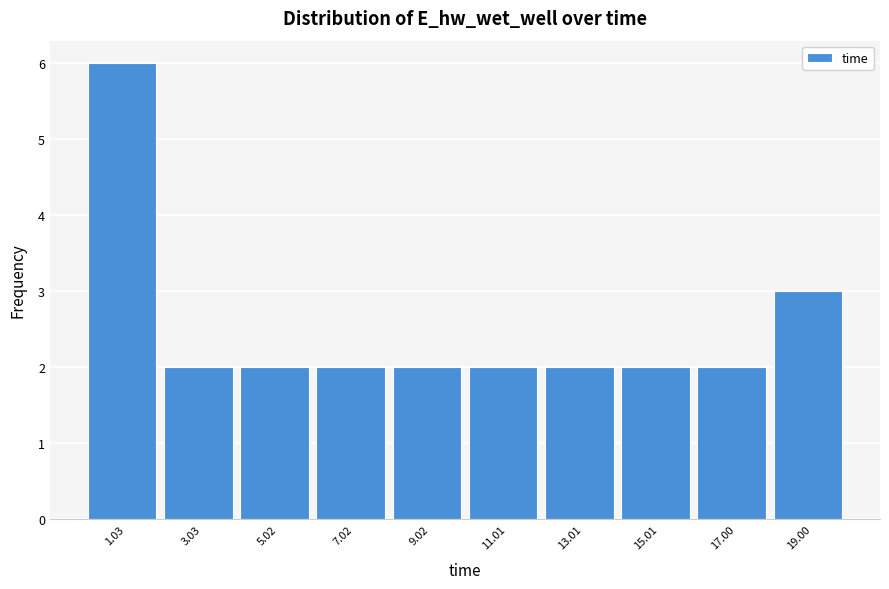

Reading left to right, list every bar in this chart as the range it spans on the x-axis followed by its height. Neither the bar edges nor the heights are printed on the chart, so give them approximately, as read against the axes.

0 to 2: 6
2 to 4: 2
4 to 6: 2
6 to 8: 2
8 to 10: 2
10 to 12: 2
12 to 14: 2
14 to 16: 2
16 to 18: 2
18 to 20: 3